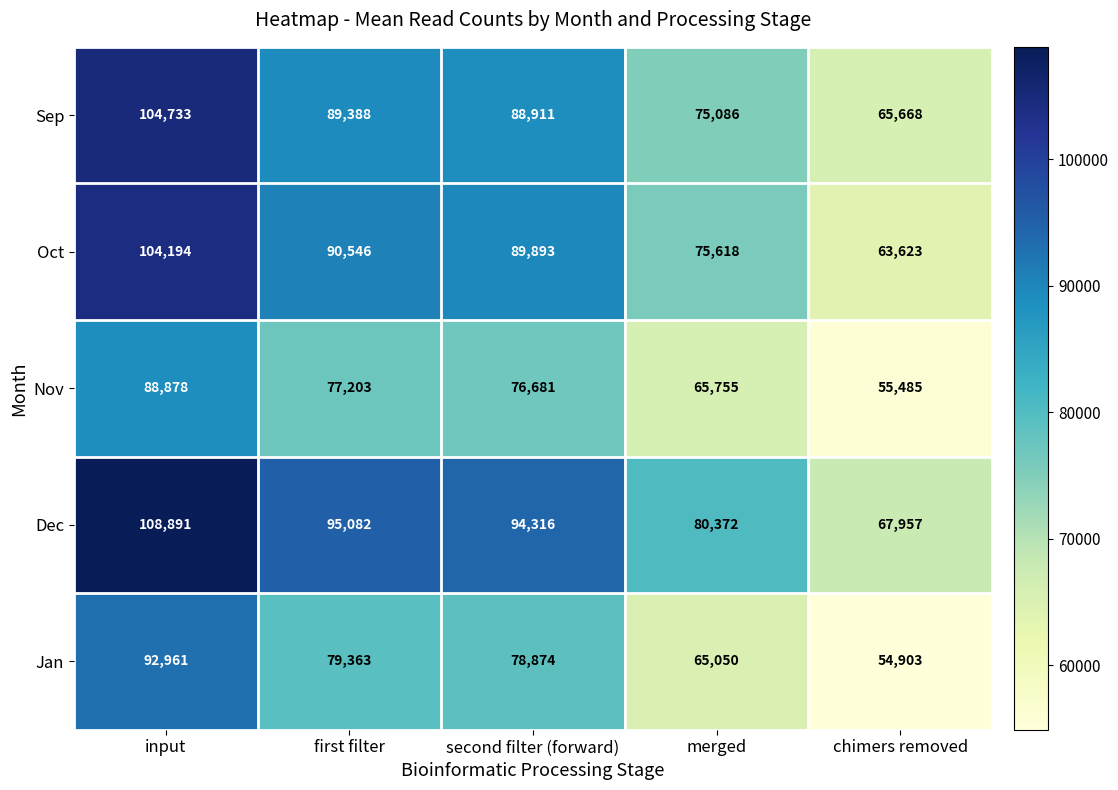

Reading left to right, list all the values displayed in this chart.

Sep: 104733	89388	88911	75086	65668
Oct: 104194	90546	89893	75618	63623
Nov: 88878	77203	76681	65755	55485
Dec: 108891	95082	94316	80372	67957
Jan: 92961	79363	78874	65050	54903